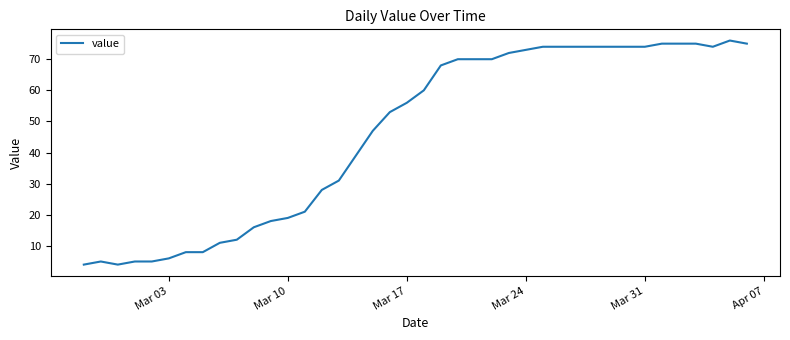

What is the greatest value displayed?

76